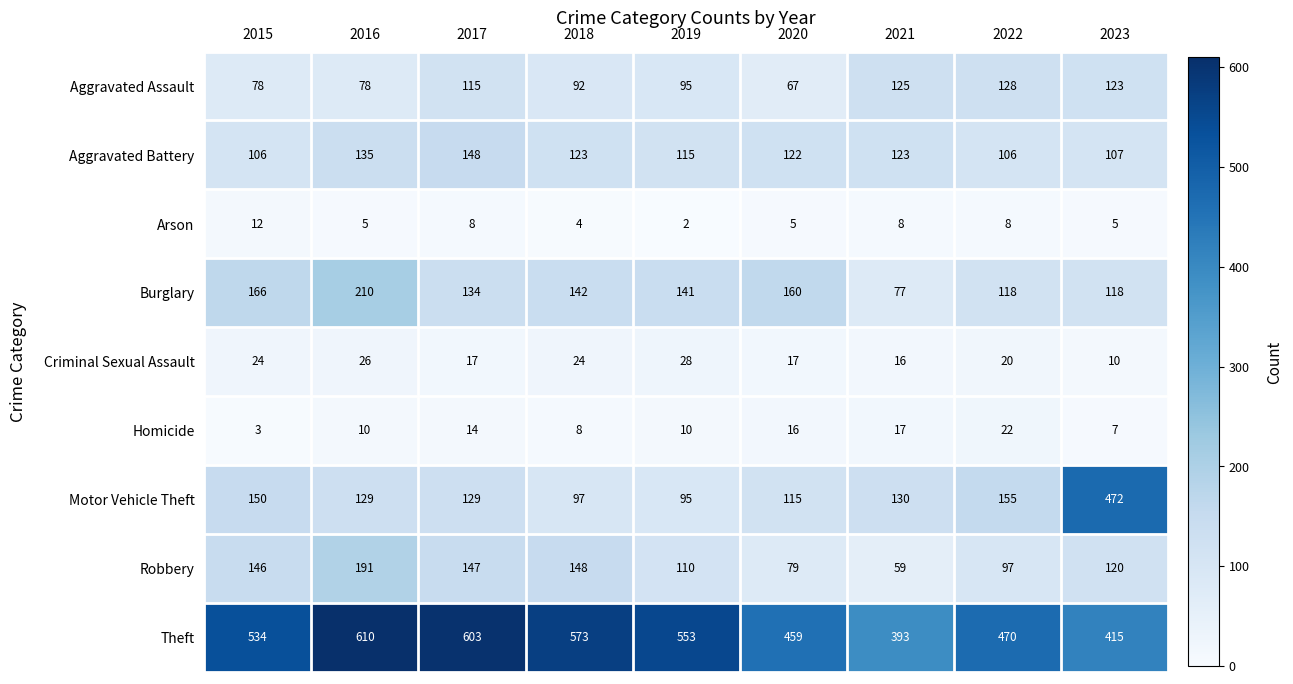

What is the difference between the Theft values at 2020 and 2023?

44